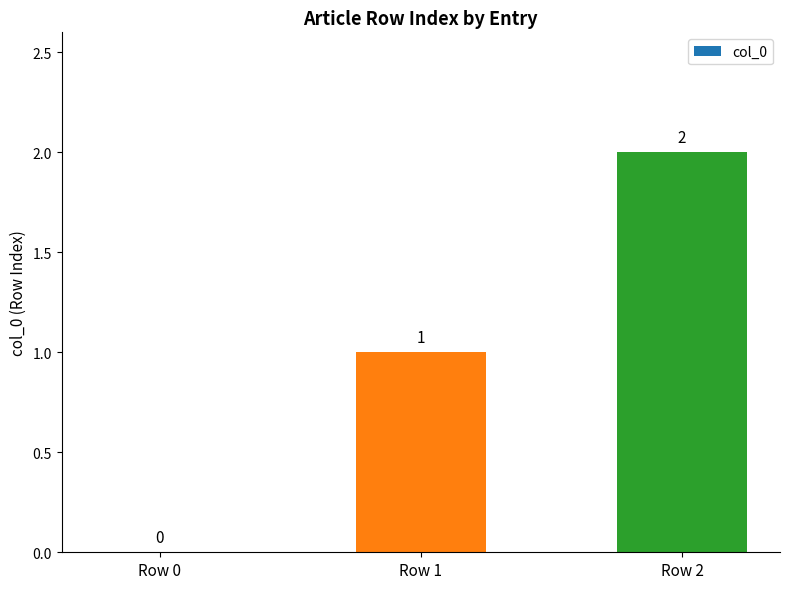

Is it true that the value at Row 1 is 1?

True